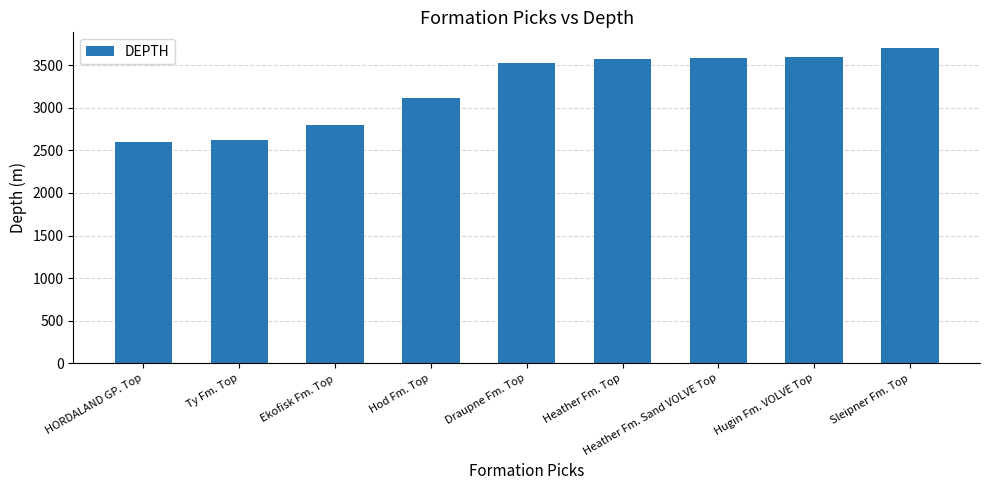

Count the number of data series in this chart.

1